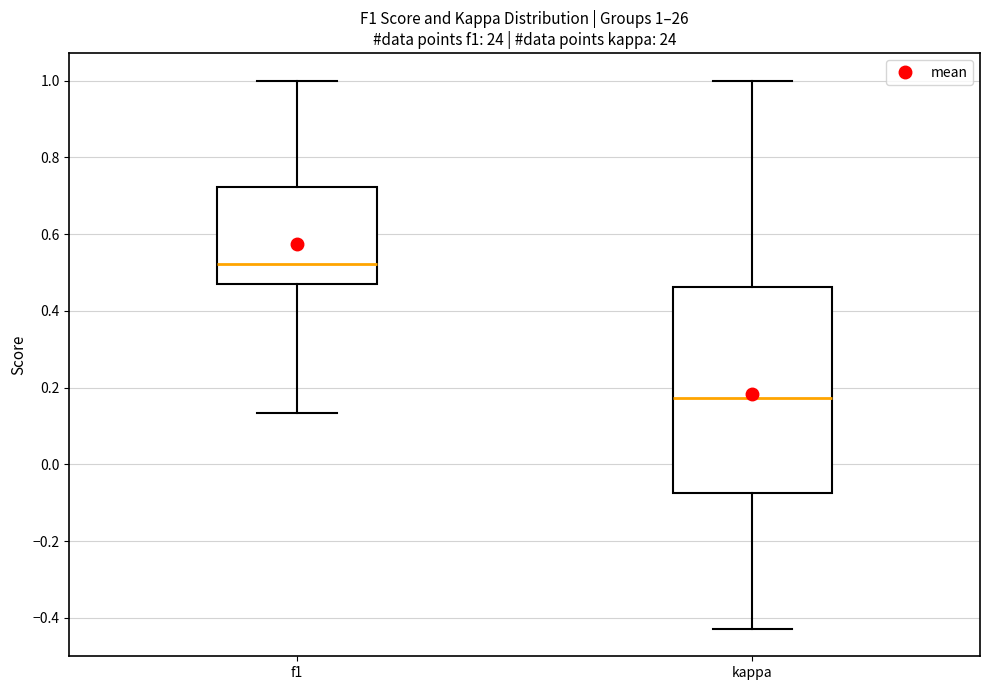

Which box is the tallest, from its lower edge to its upper edge?

kappa